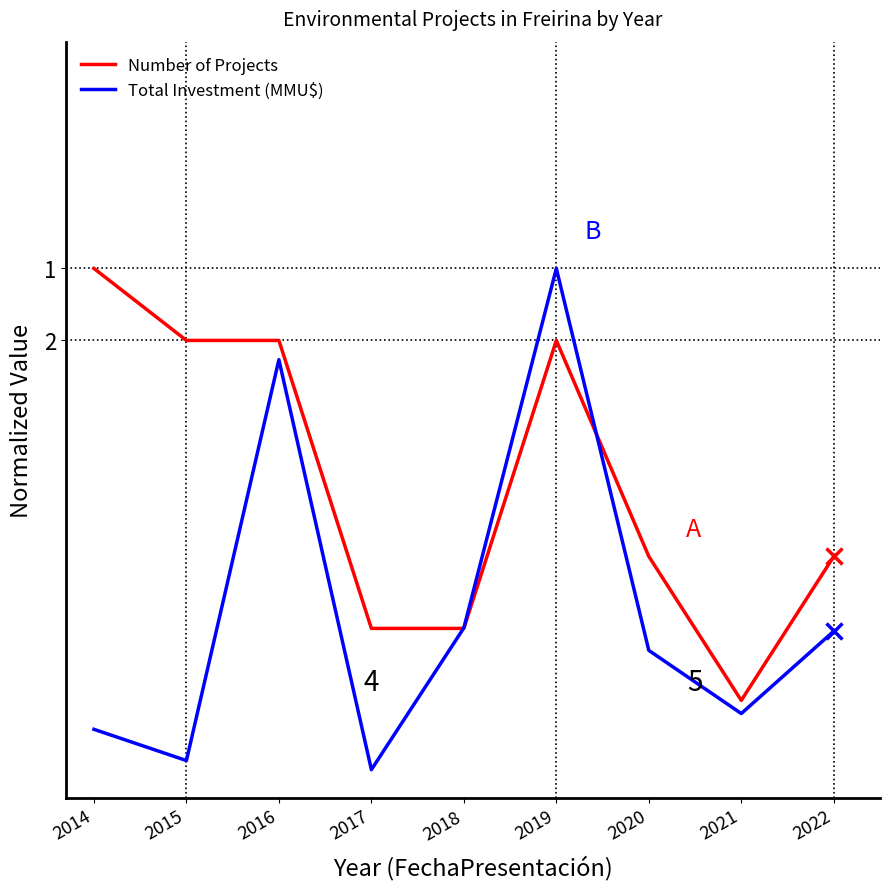

What are all the series names shown in the legend?

Number of Projects, Total Investment (MMU$)